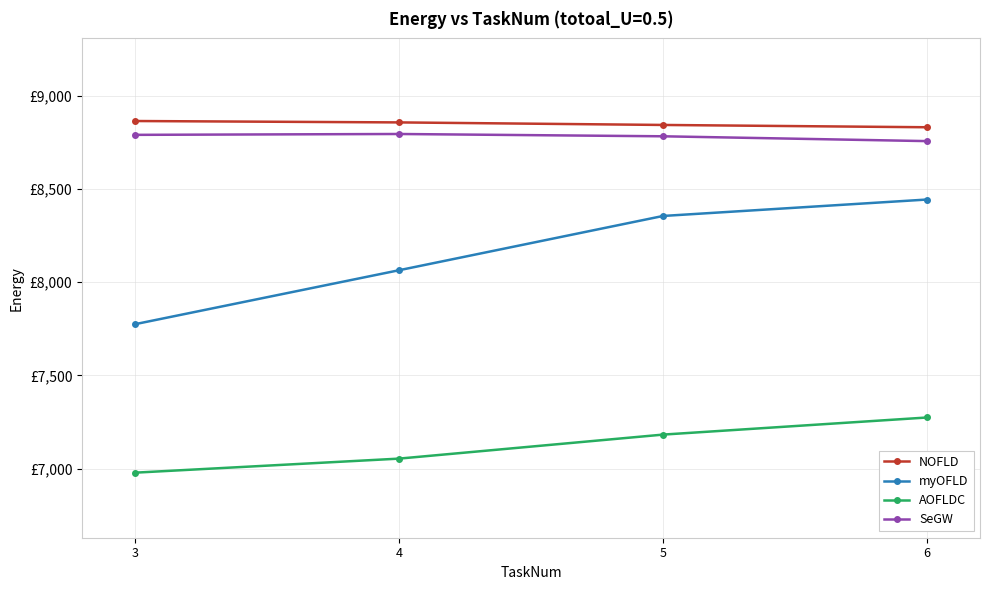

True or false: NOFLD and AOFLDC cross at least once.

False